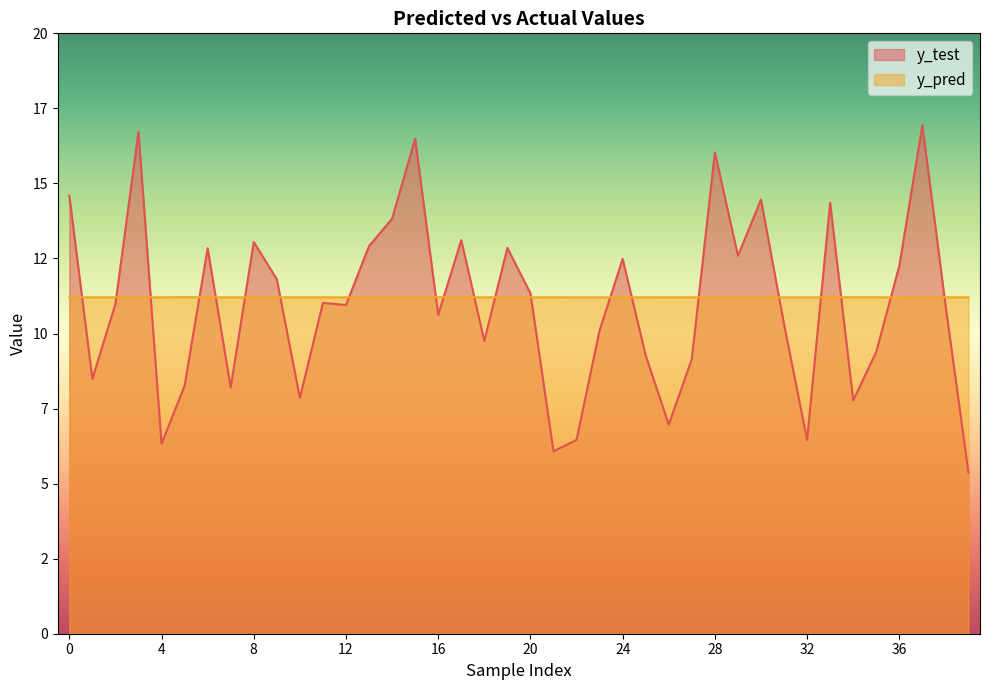

What are all the series names shown in the legend?

y_test, y_pred